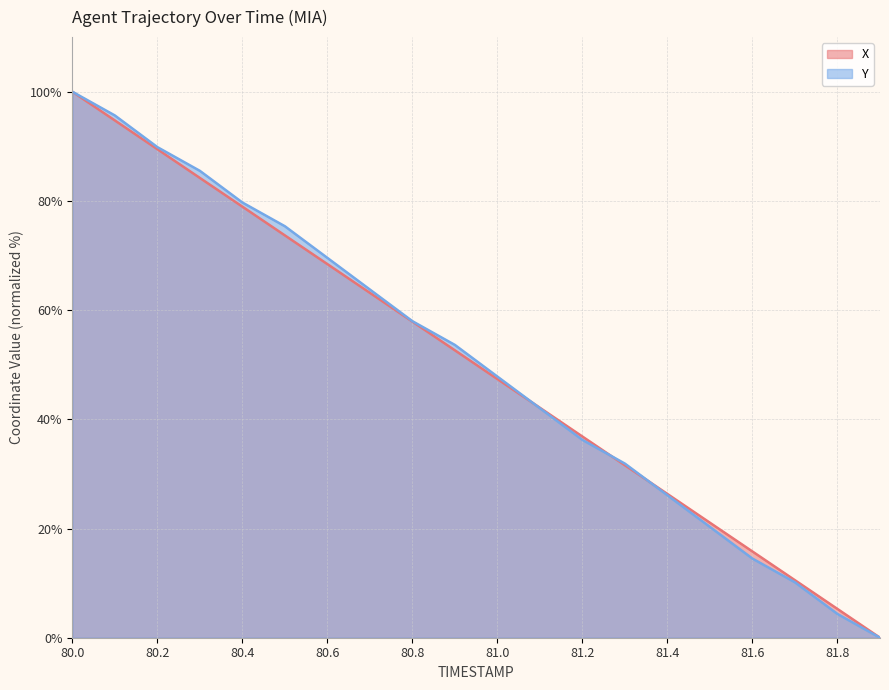

What is the difference between the maximum and minimum values in the X series?

100.0